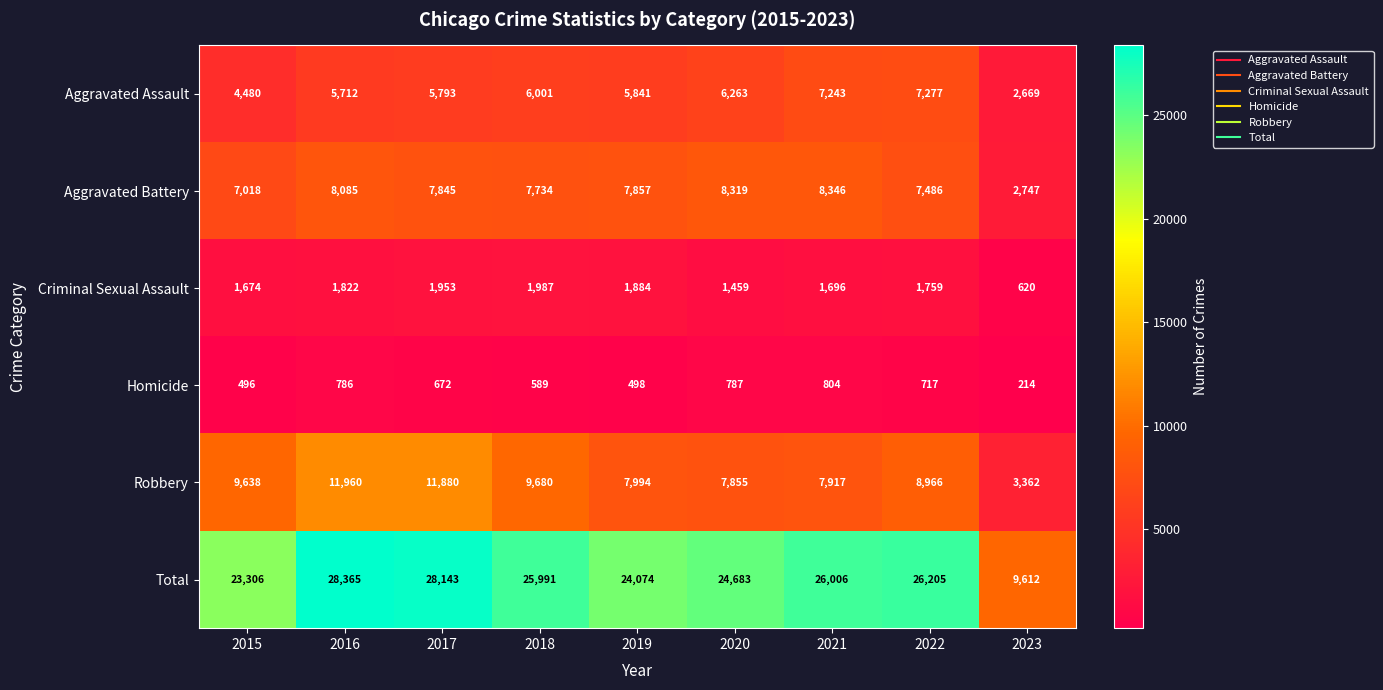

Is the value of Robbery at 2023 greater than the value of Aggravated Battery at 2019?

No